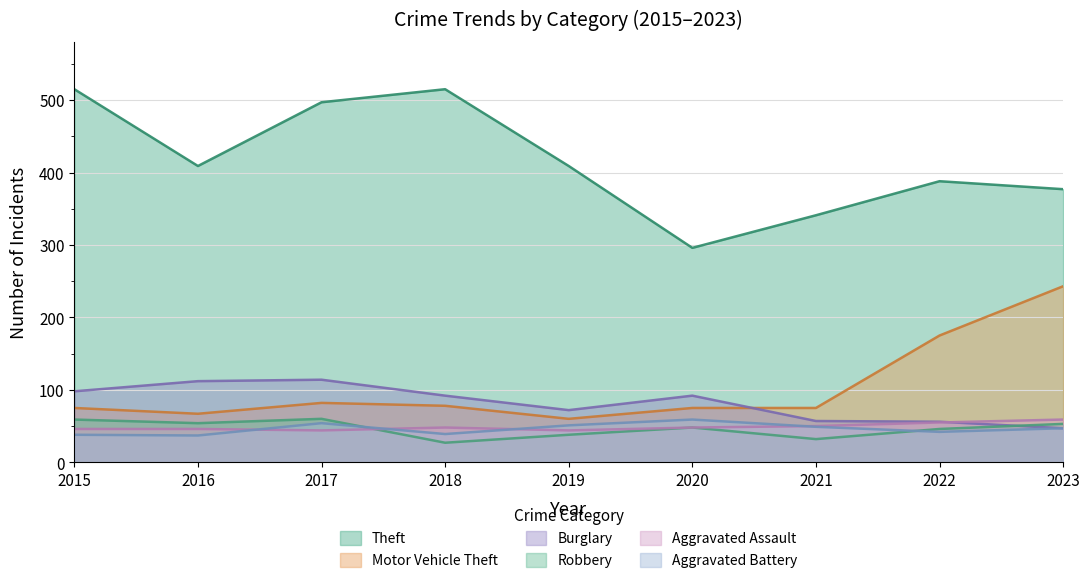

True or false: Motor Vehicle Theft has more than 2 interior local peaks.

False